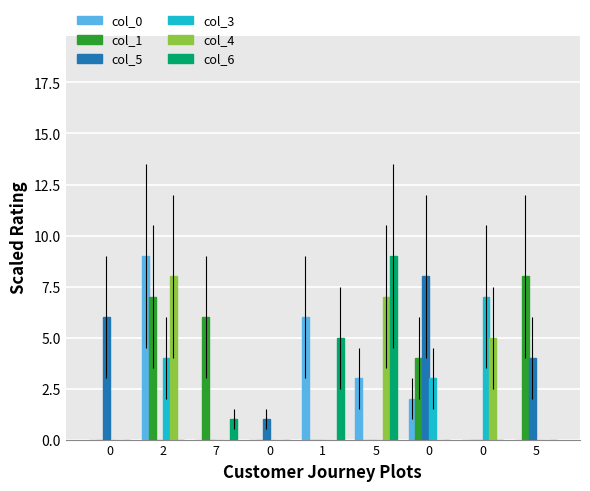

Is it true that col_3 equals 4 at 2?

True